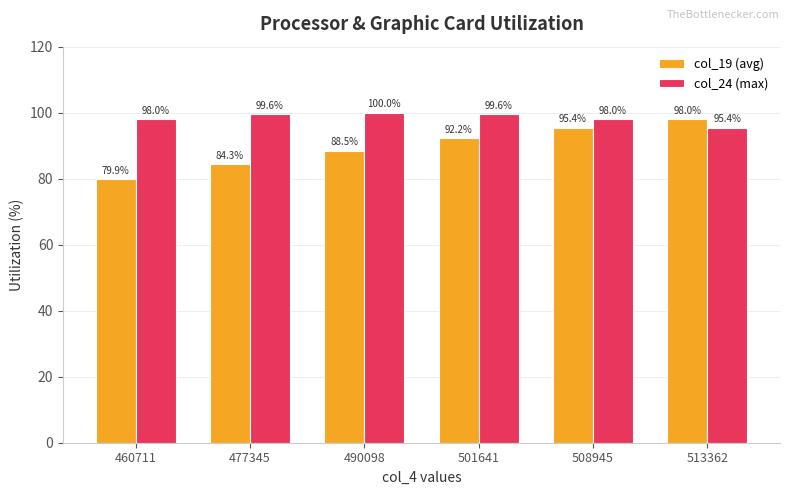

Which label corresponds to the smallest value in the chart?

460711